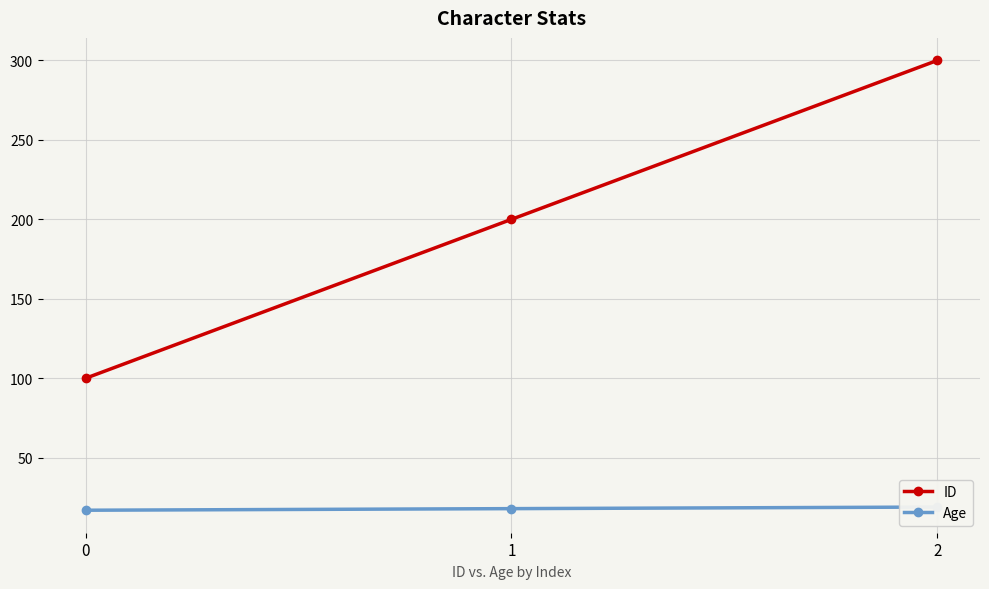

Which series changed the most between 1 and 2?

ID